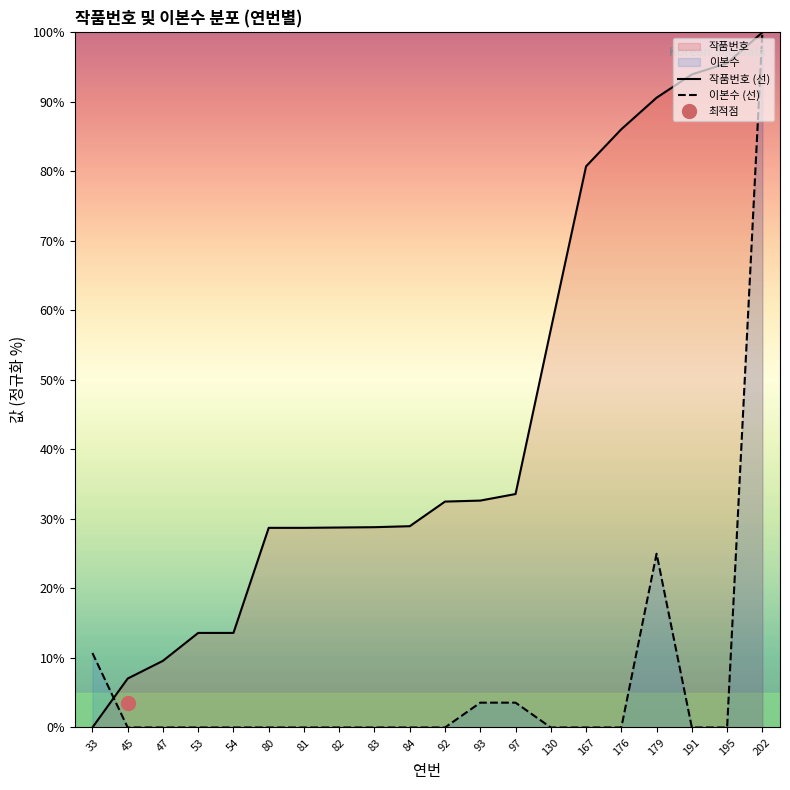

Is the value of 이본수 (선) at 84 greater than the value of 작품번호 (선) at 82?

No